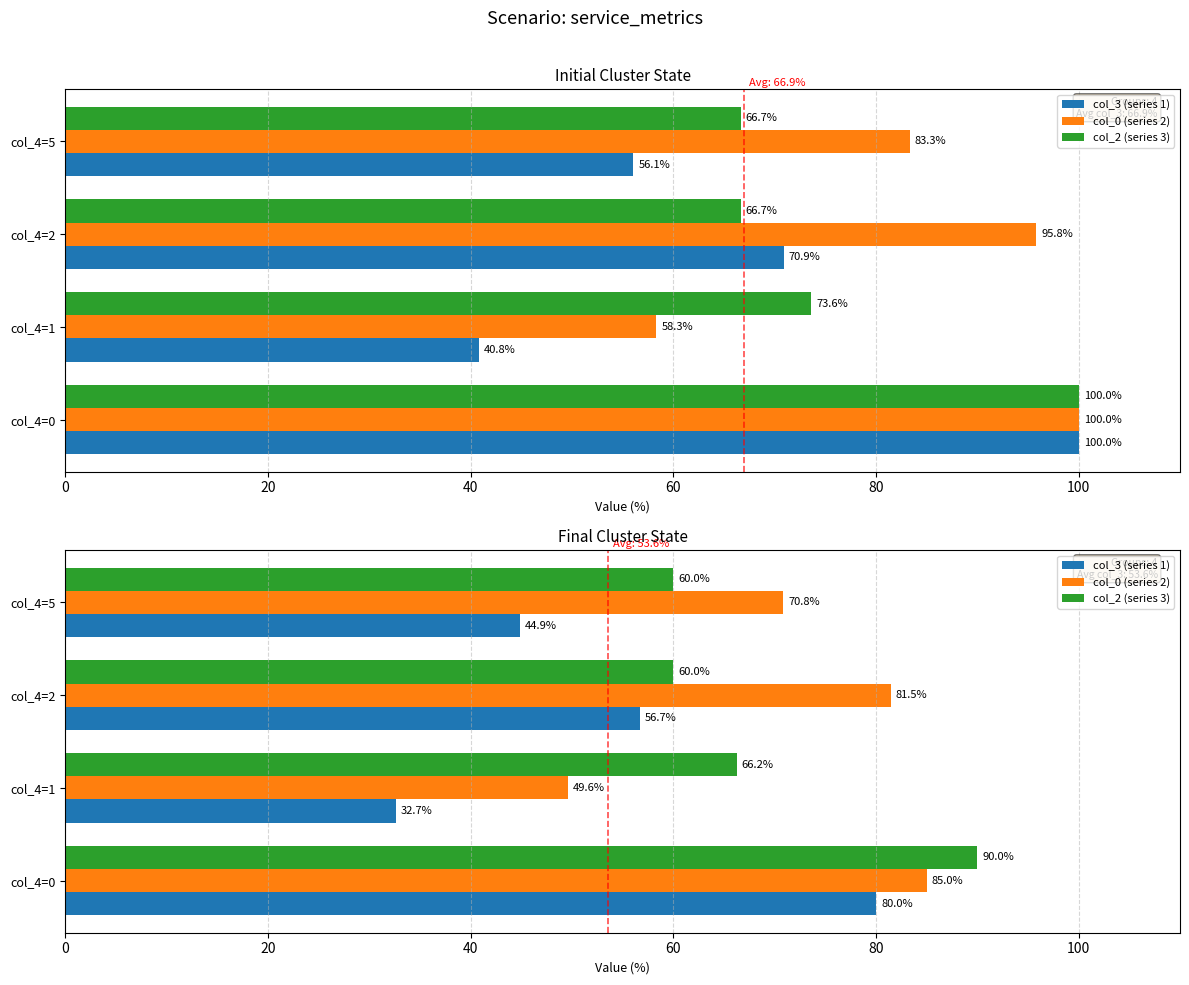

What is the average value of the col_2 (series 3) series?

69.1